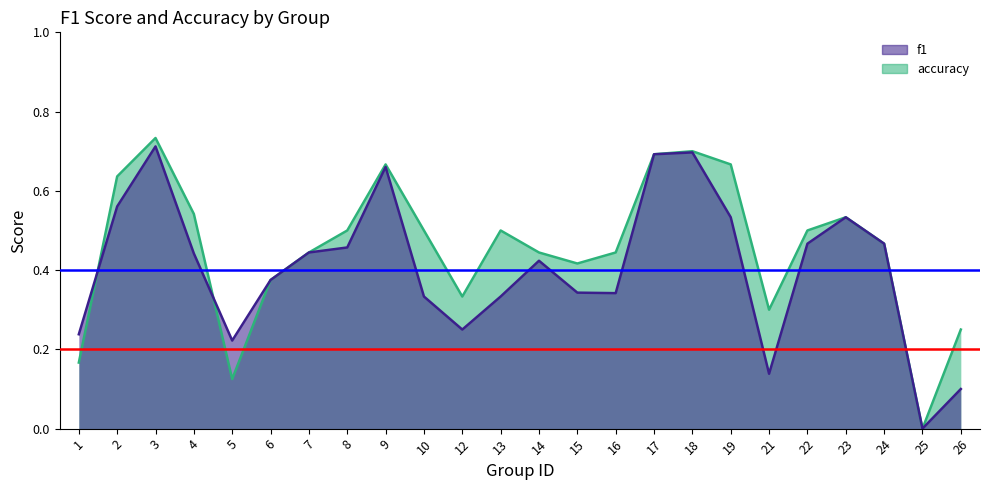

What is the difference between the accuracy values at 6 and 19?

0.3